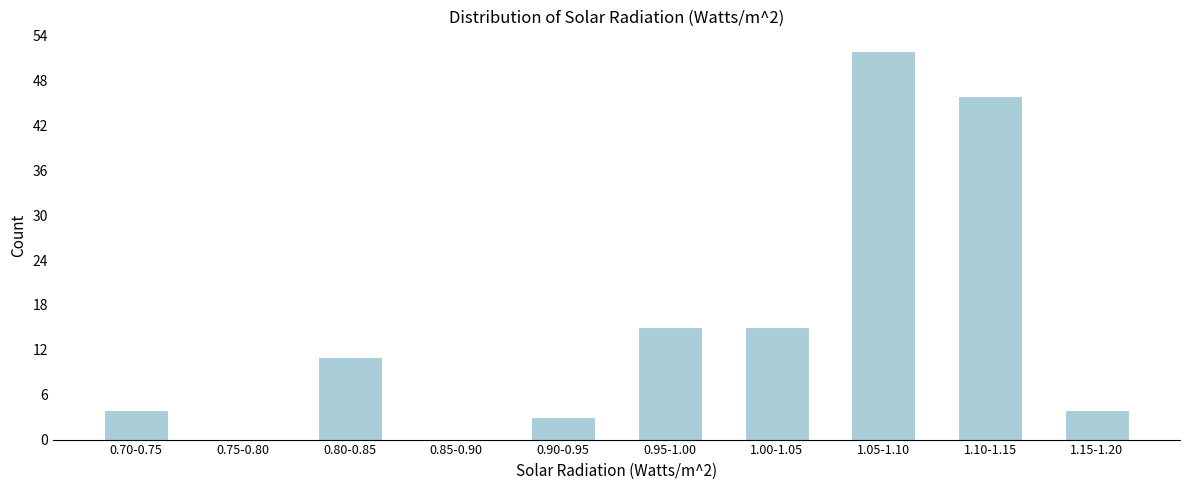

Reading left to right, transcribe all the data shown in this chart.

0.70-0.75=4	0.75-0.80=0	0.80-0.85=11	0.85-0.90=0	0.90-0.95=3	0.95-1.00=15	1.00-1.05=15	1.05-1.10=52	1.10-1.15=46	1.15-1.20=4